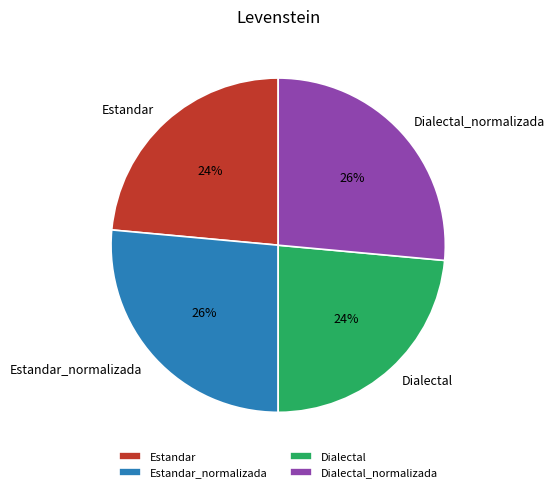

Count the number of slices in the pie.

4